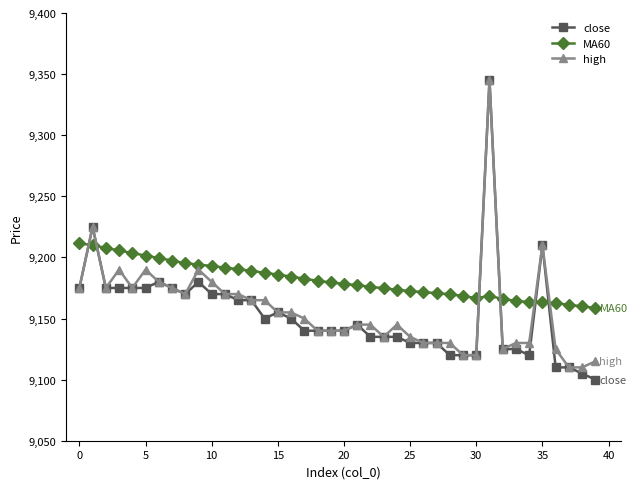

At how many categories does at least one series exceed 9244?

1